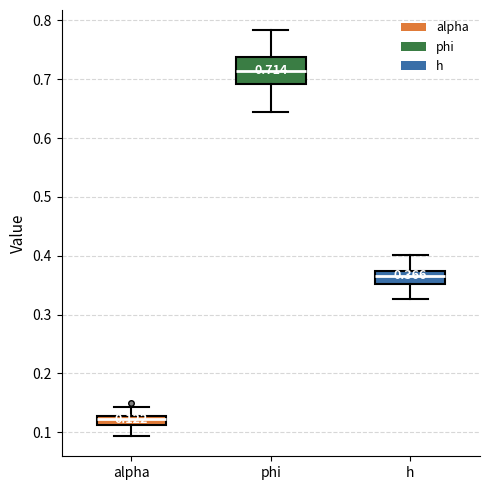

Which box has the lowest median line?

alpha